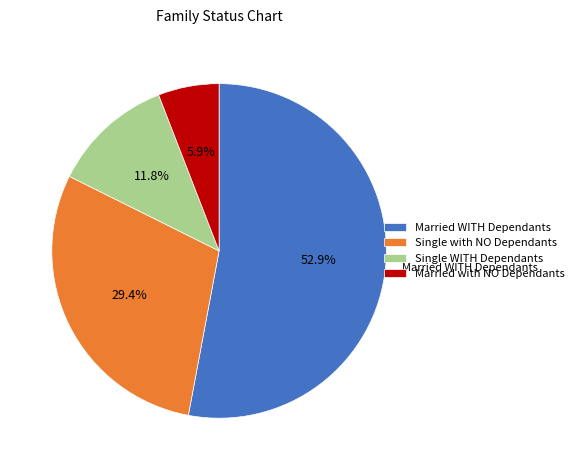

Which has a higher value, Married with NO Dependants or Married WITH Dependants?

Married WITH Dependants